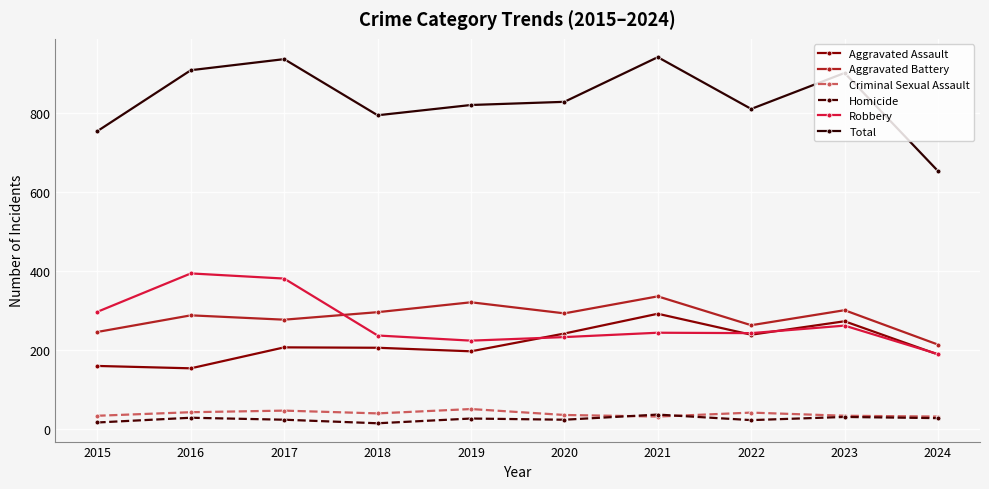

What is the difference between the maximum and minimum values in the Aggravated Battery series?

122